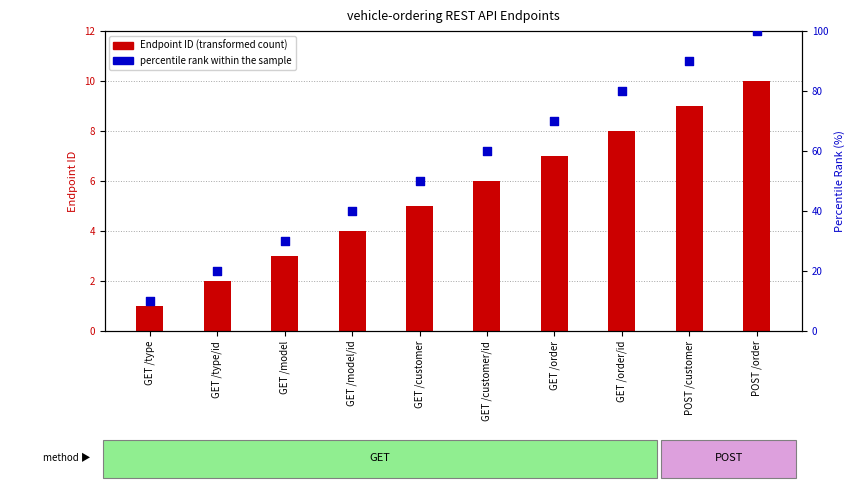

At which category is the sum across all series the highest?

POST /order